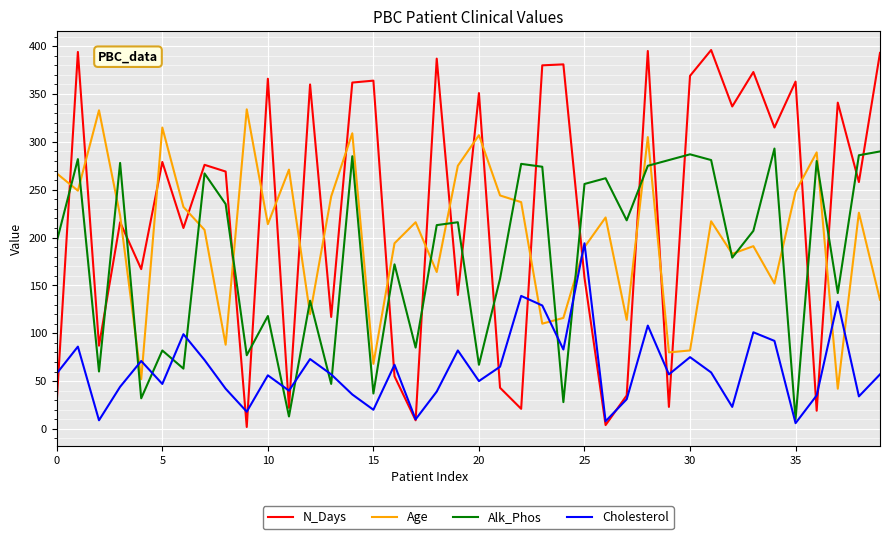

Rank the series by their maximum value, from lowest to highest.

Cholesterol, Alk_Phos, Age, N_Days